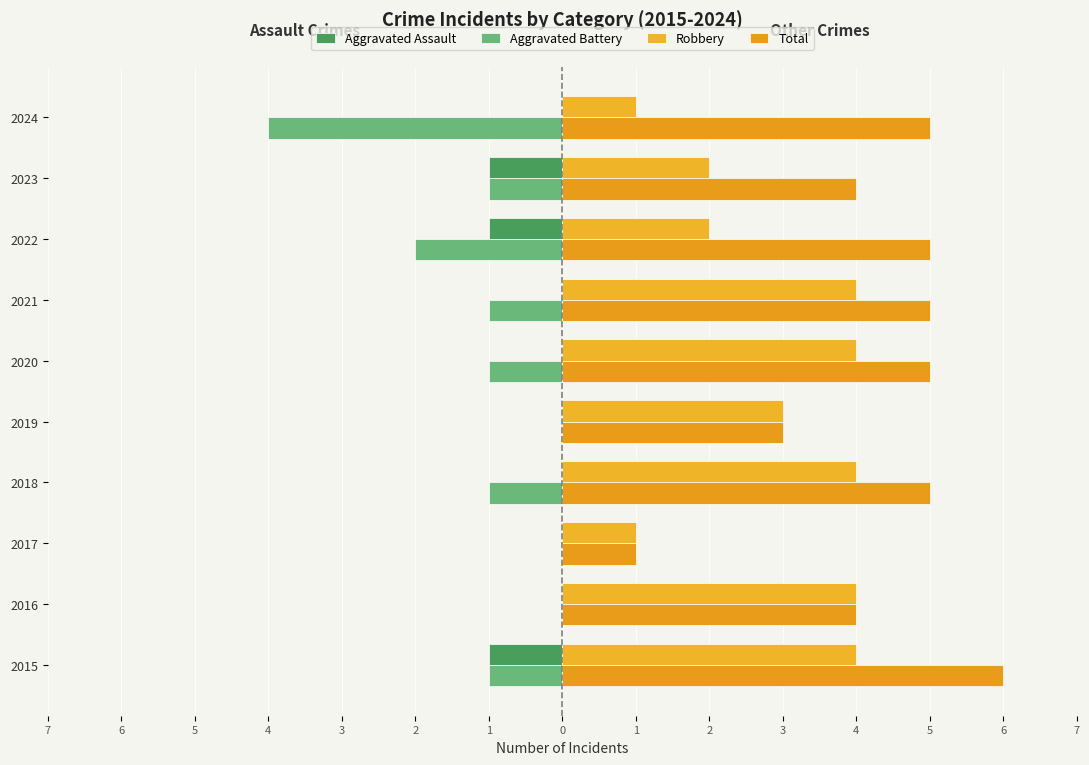

Does the chart contain any negative values?

Yes